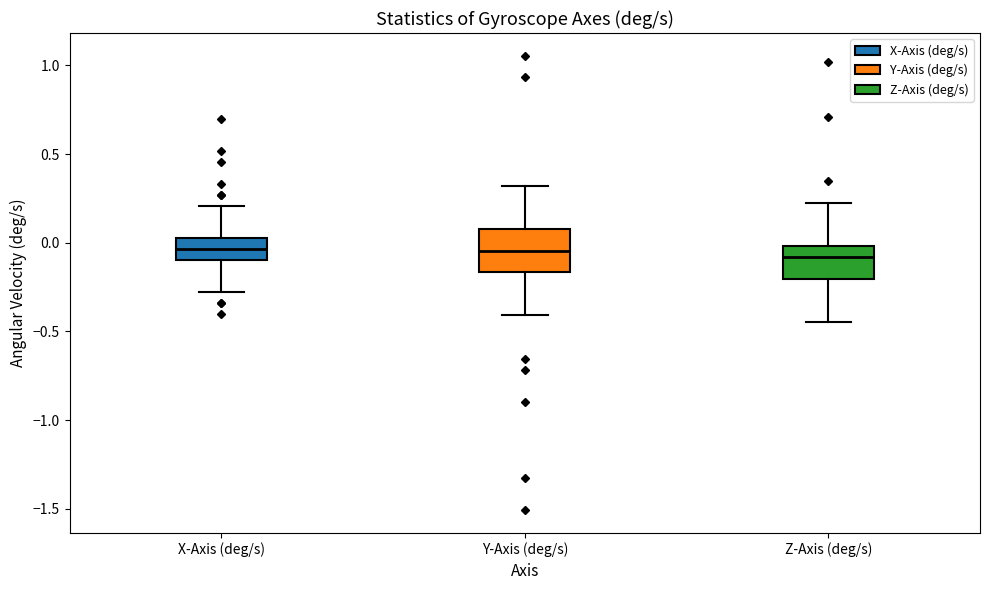

Comparing the boxes themselves (not the whiskers), which one is the tallest?

Y-Axis (deg/s)